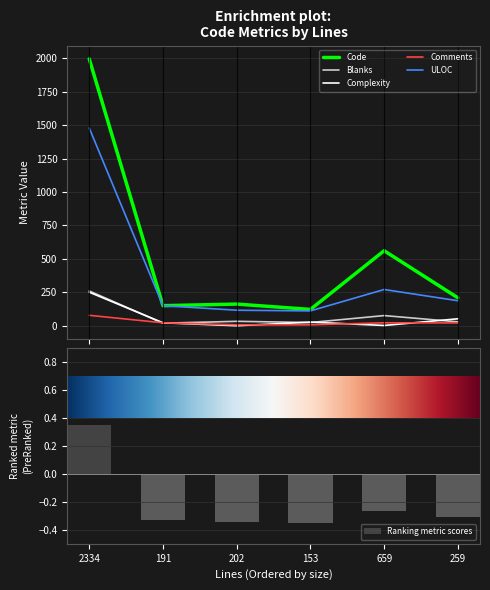

What position from the right is 259?

1